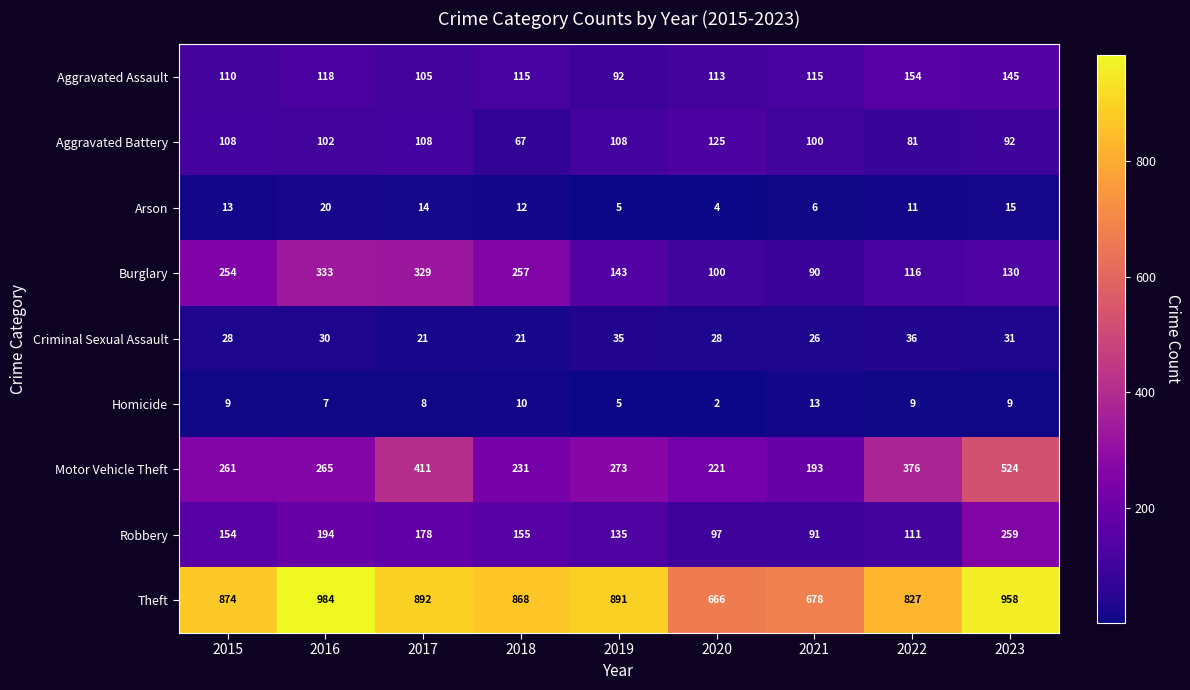

What is the approximate value of Aggravated Assault at 2023?

145